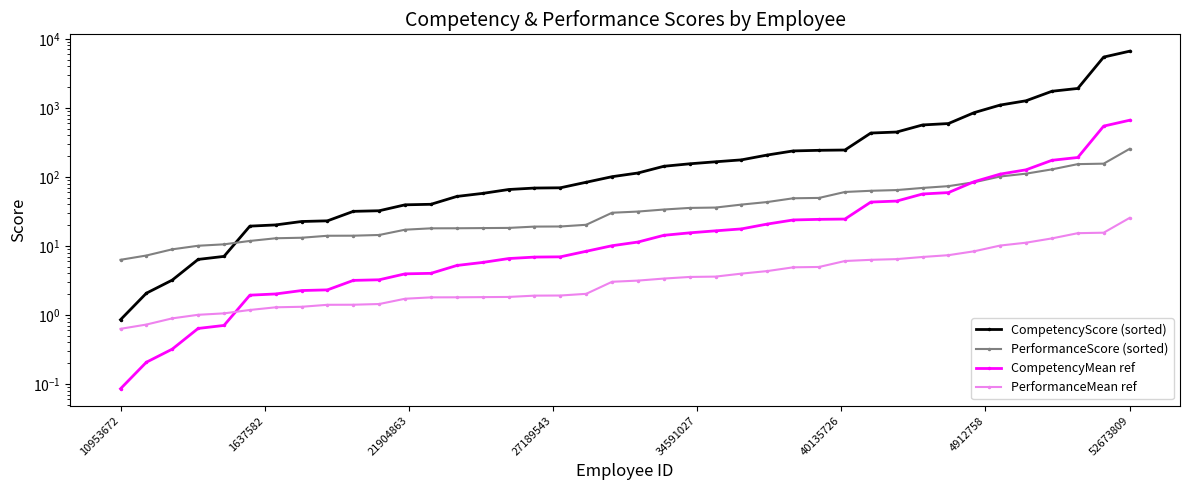

What is the total value across all series at 19?

143.9